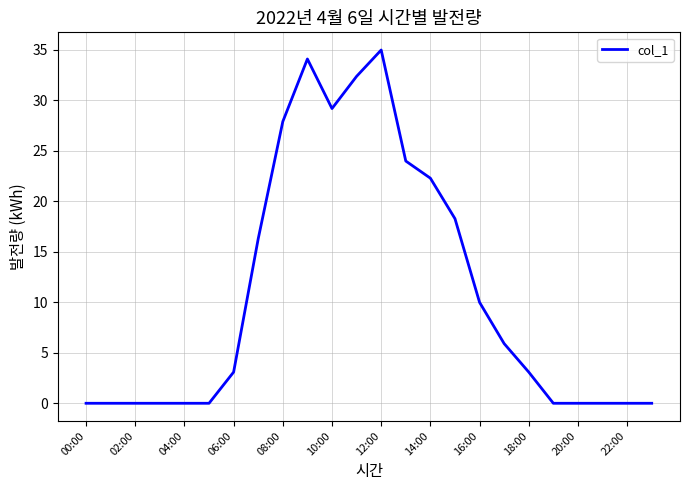

What is the maximum value shown in the chart?

35.0